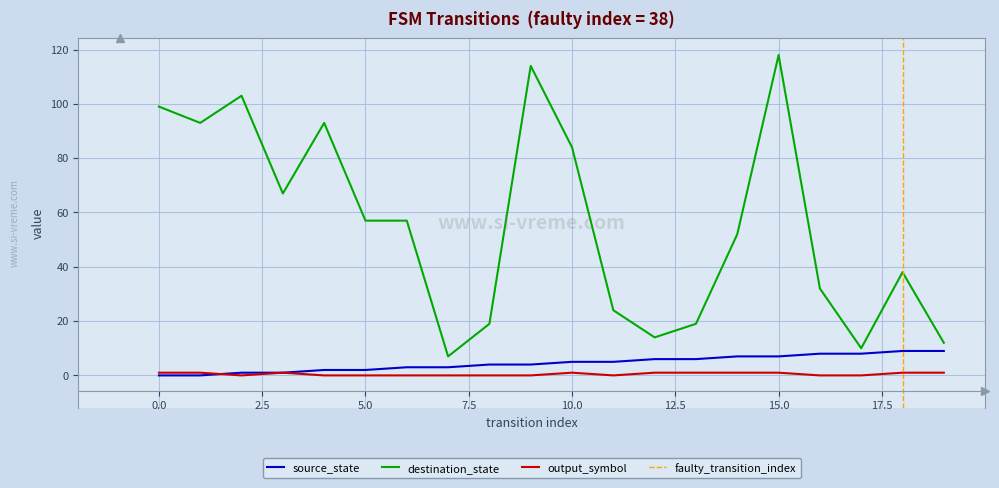

What are all the series names shown in the legend?

source_state, destination_state, output_symbol